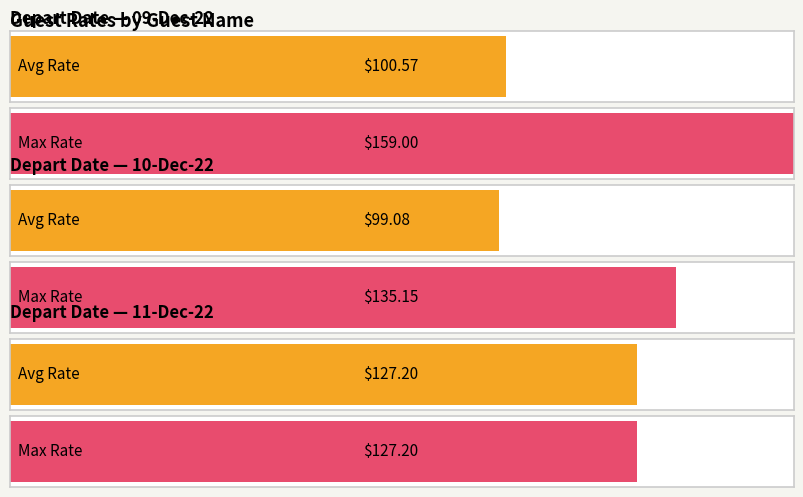

What is the greatest value displayed?

159.0